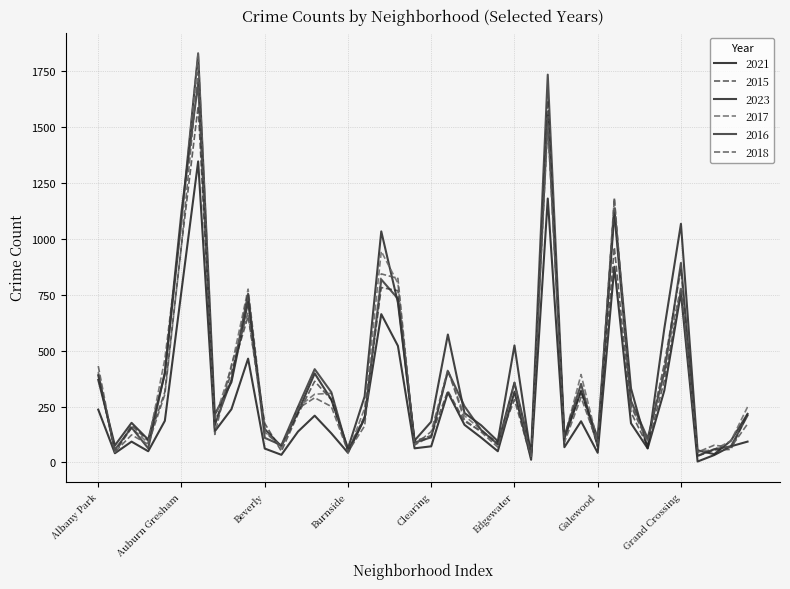

Does the chart have visible grid lines?

Yes